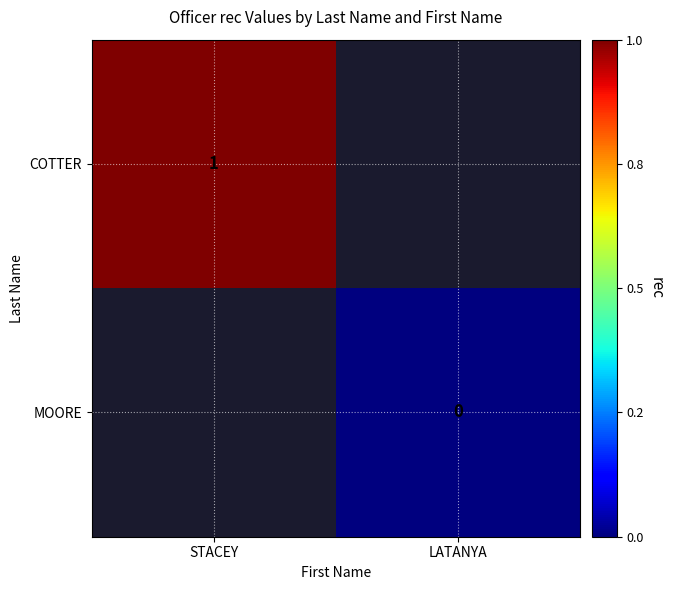

The value of COTTER at STACEY is 0. True or false?

False